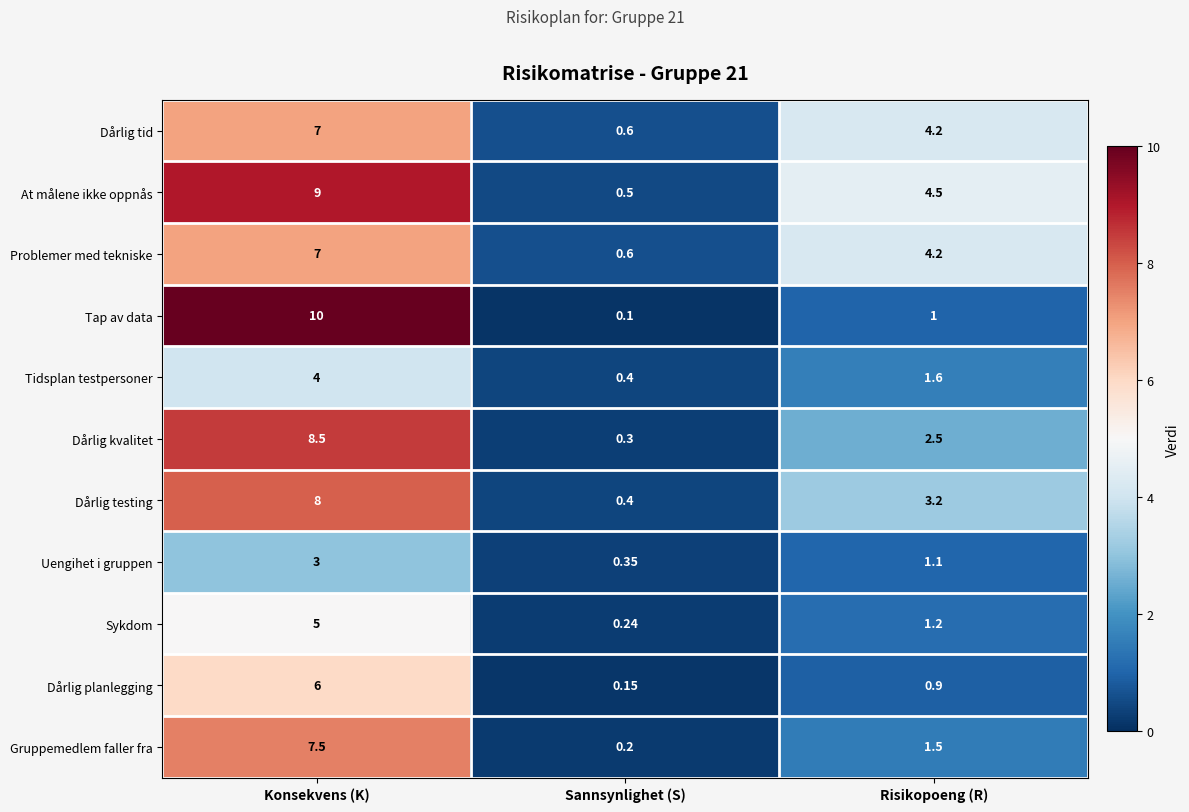

At which category is the sum across all series the highest?

Konsekvens (K)